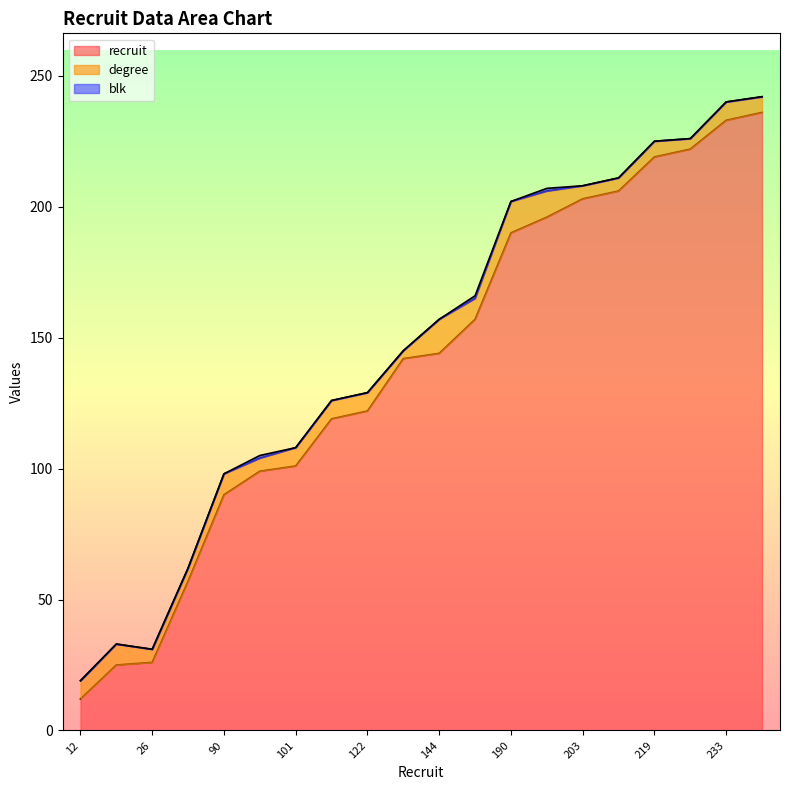

At which label does recruit reach its minimum?

12